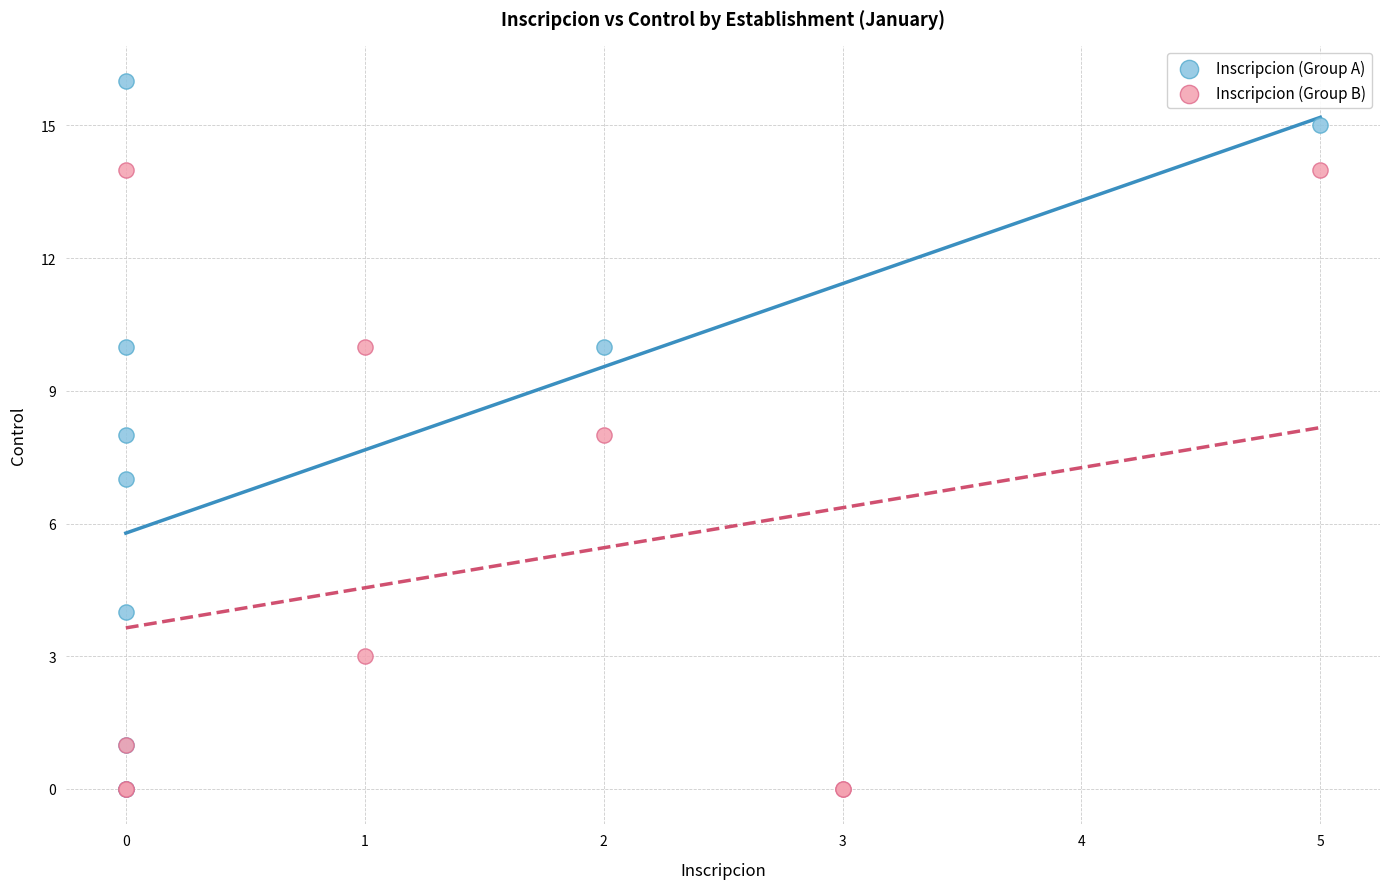

Which series reaches the maximum Y coordinate?

Inscripcion (Group A)